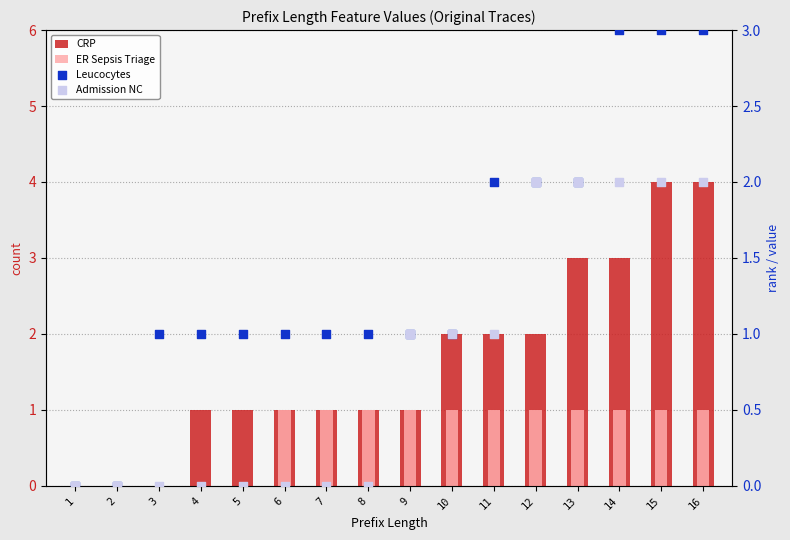

Which series reaches the maximum Y coordinate?

CRP